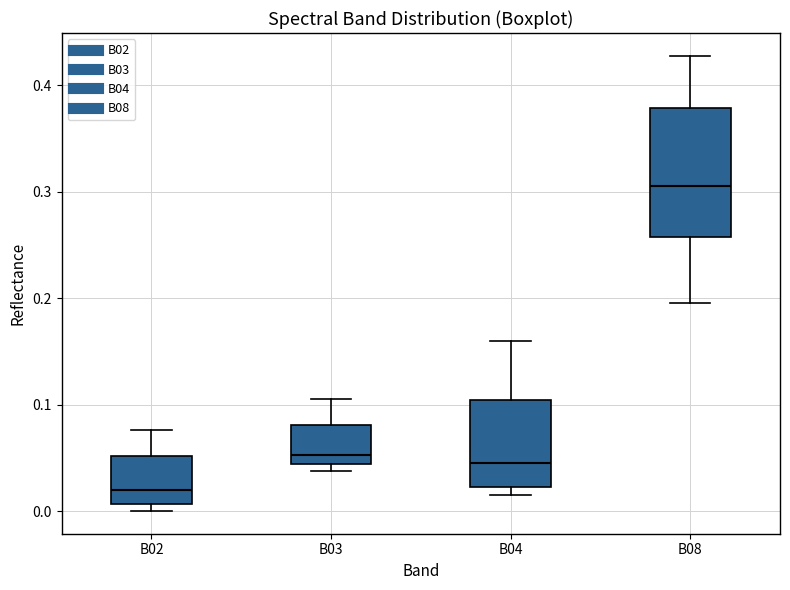

Where does the median line of the box for B08 sit on the y-axis? The values are not printed on the chart, so give them approximately, as read against the axis.

0.31